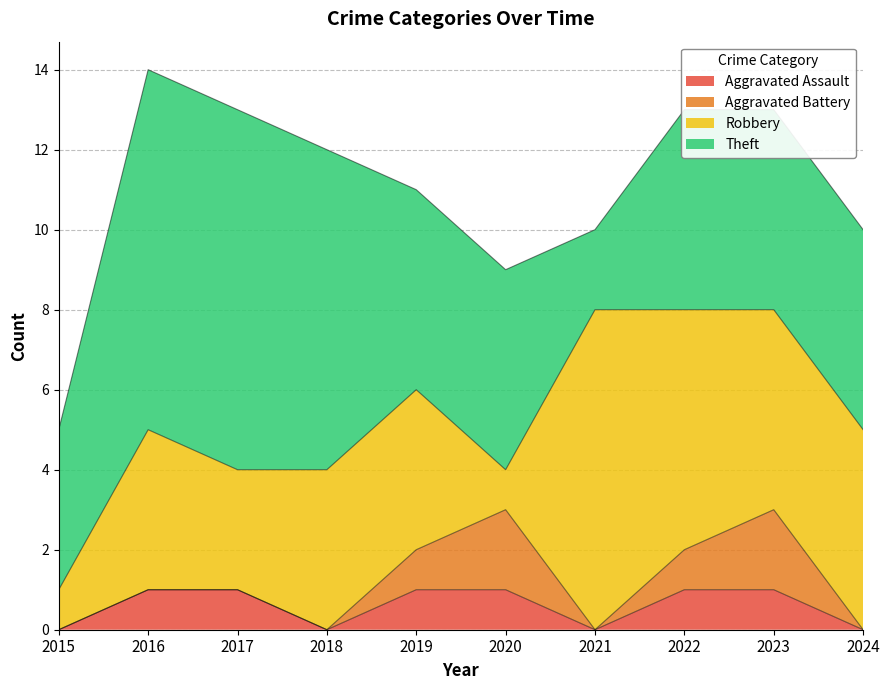

Which series has the largest total across all categories?

Theft